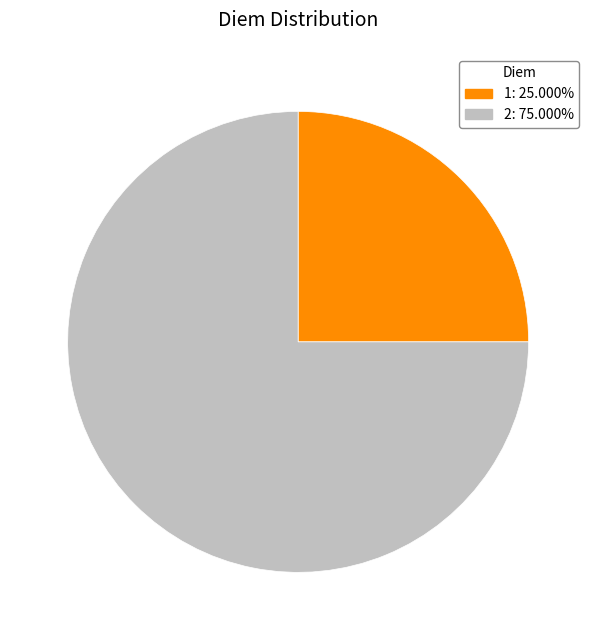

Which category has the biggest portion of the pie?

2